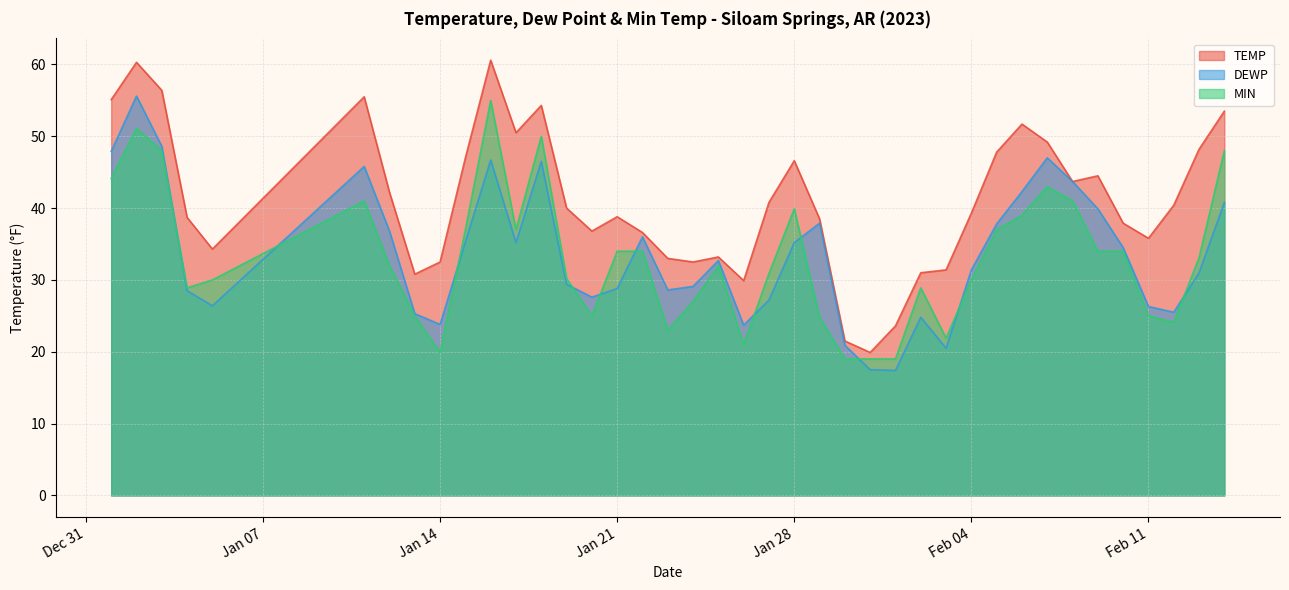

At which category does DEWP reach its first local peak?

2023-01-02